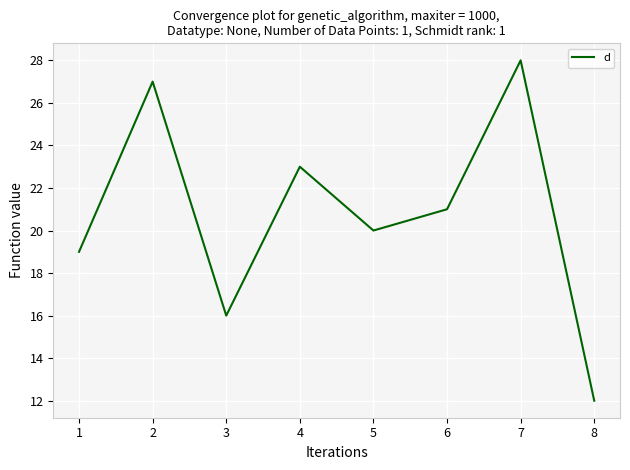

What is the change in value from 3 to 6?

+5